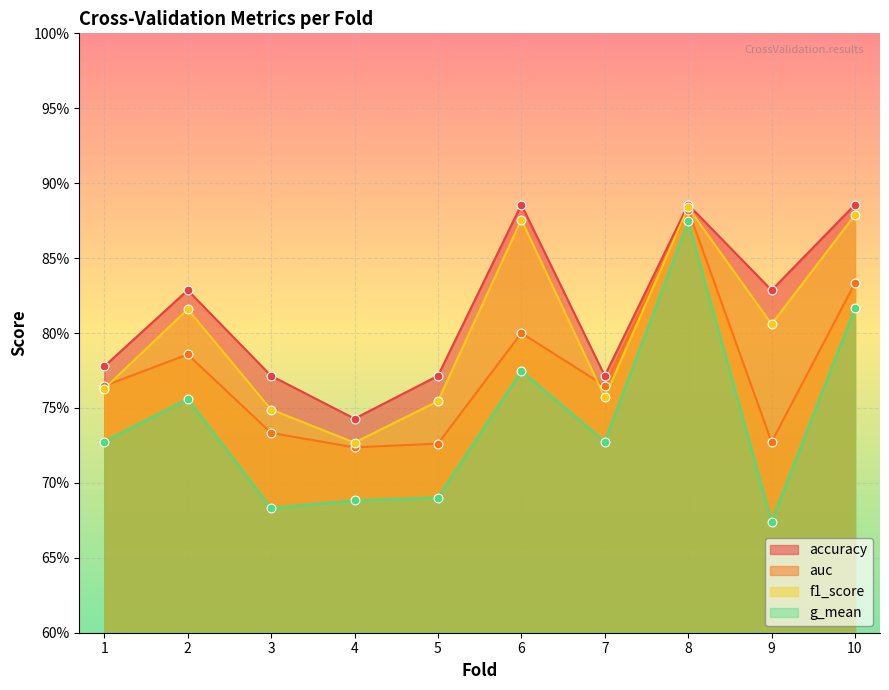

What is the total value across all series at 8?

3.5